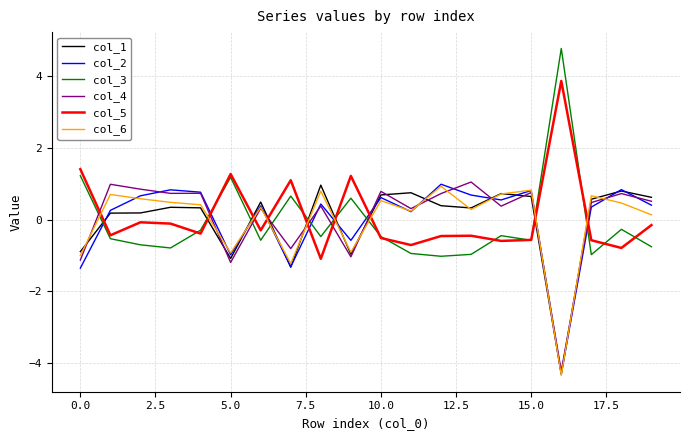

What is the smallest value displayed?

-4.3